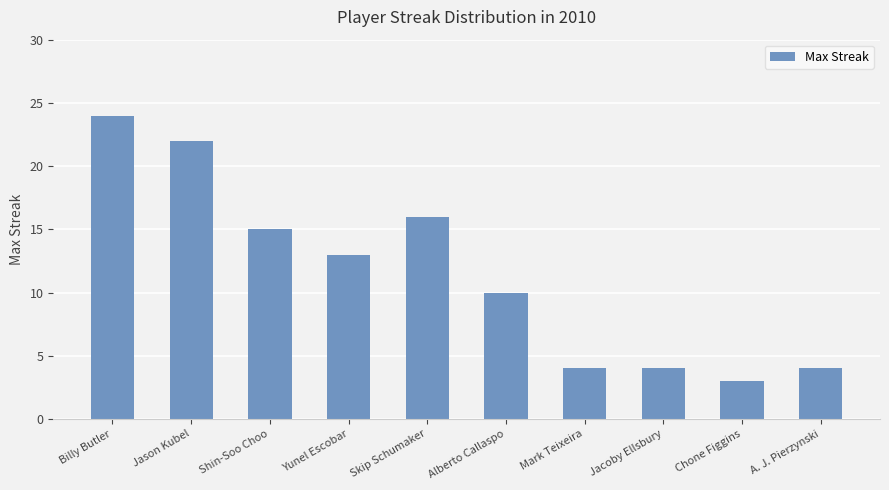

What is the maximum value shown in the chart?

24